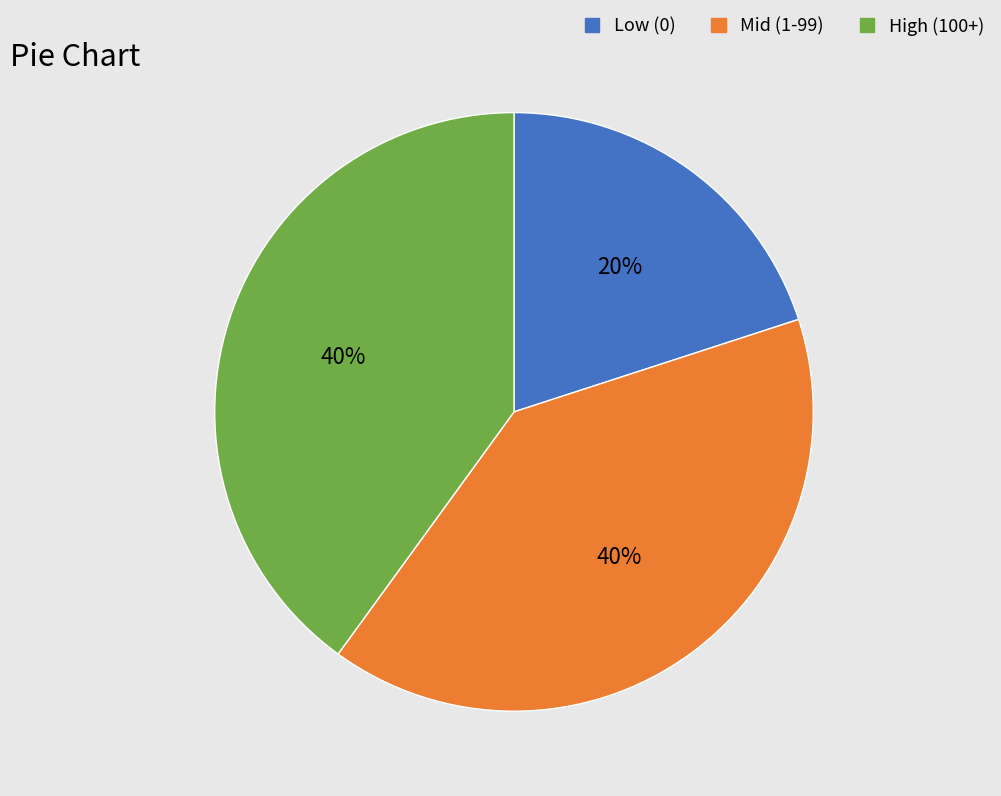

Count the number of slices in the pie.

3